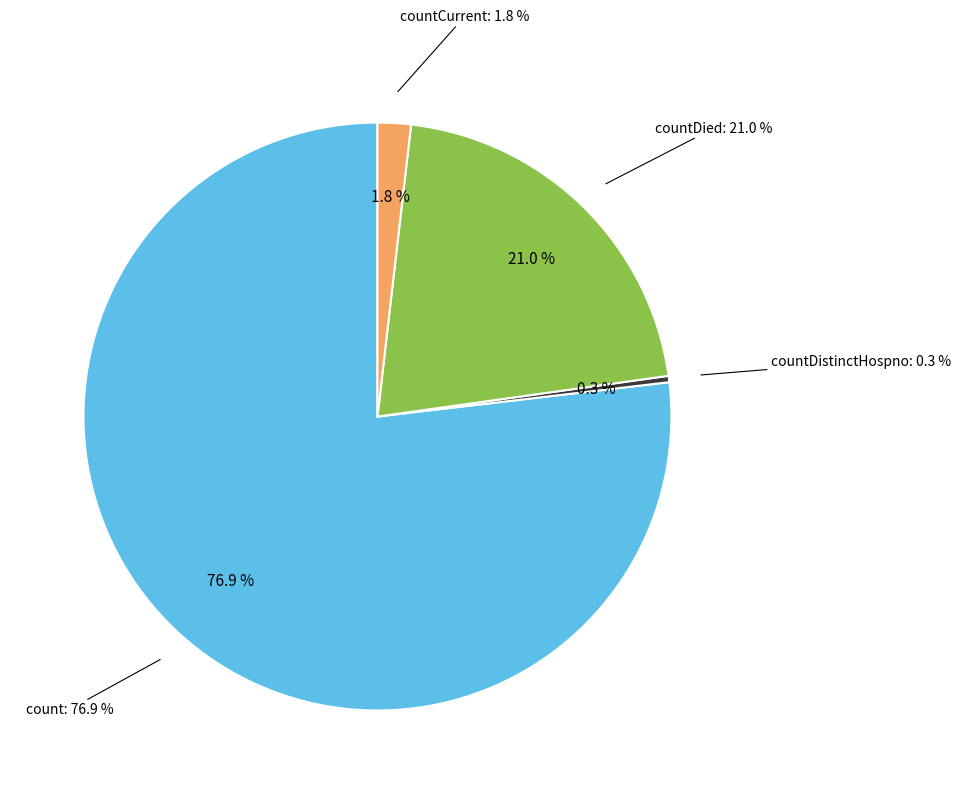

True or false: countCurrent accounts for 2% of the total.

True